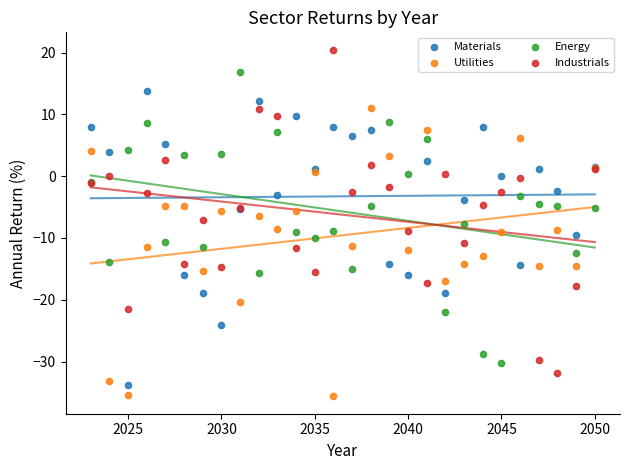

Which series has the largest Y range (max minus min)?

Industrials